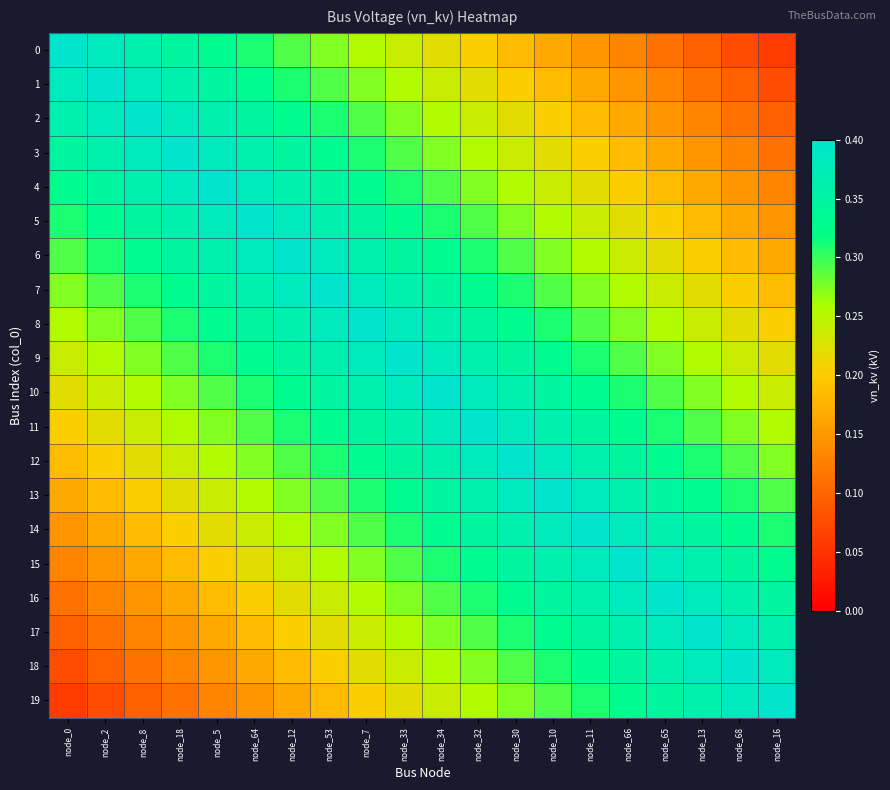

What is the spread (max minus min) of values at node_18?

0.3